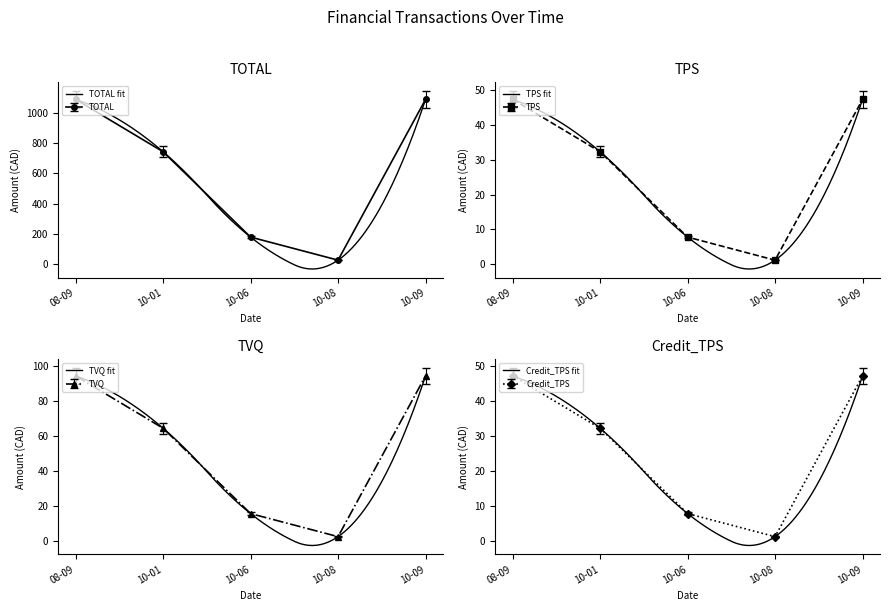

What is the difference between the TOTAL values at 10-09 and 10-06?

907.2